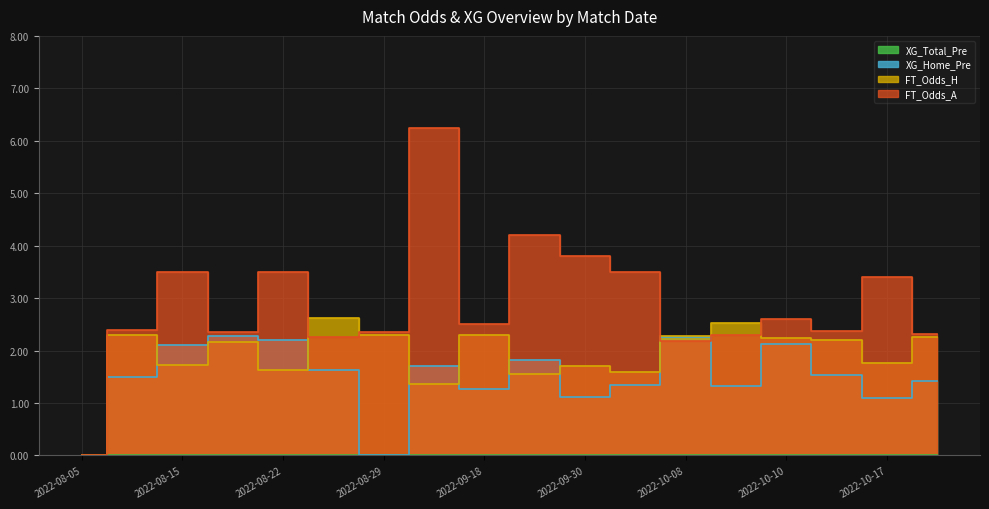

At which category is the sum across all series the highest?

2022-09-16